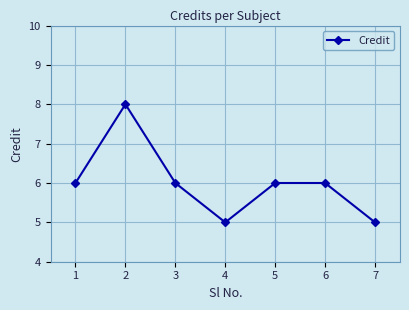

What is the greatest value displayed?

8